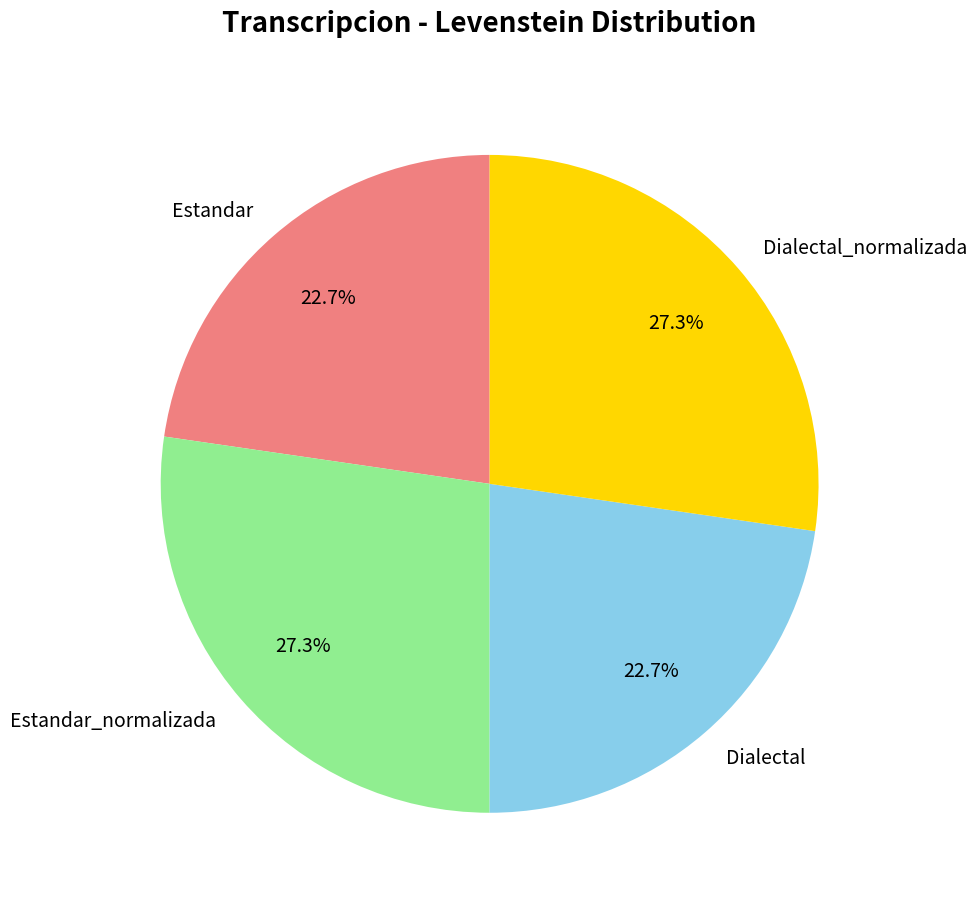

Is it true that Estandar_normalizada is 13% of the pie?

False